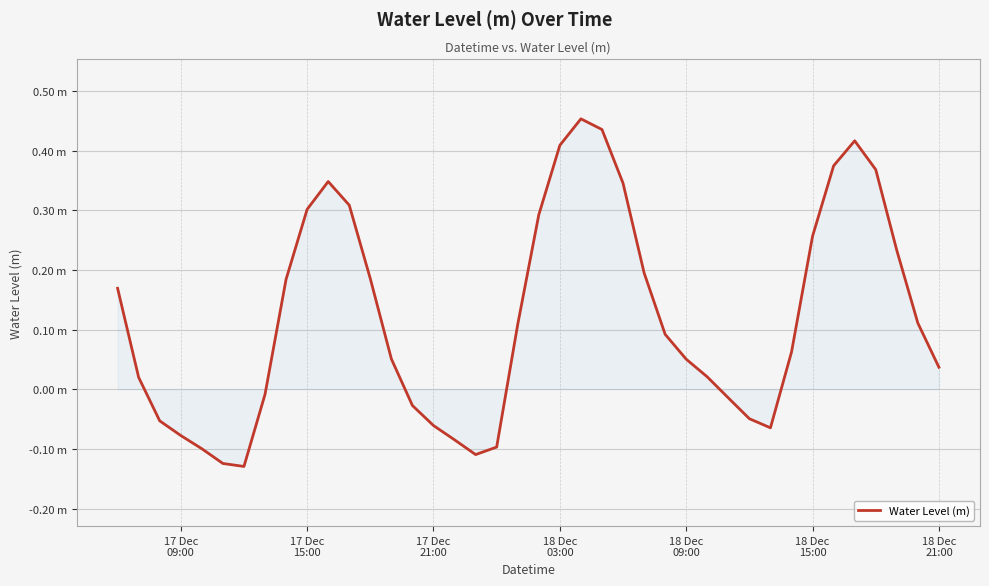

Does the chart have visible grid lines?

Yes